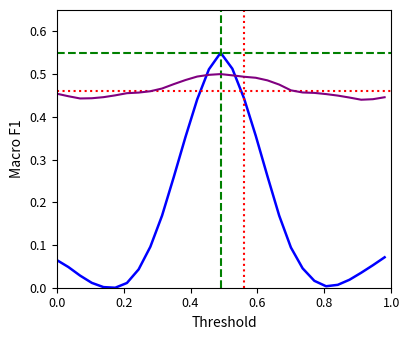

What is the label of the 26th point from the right?

0.6